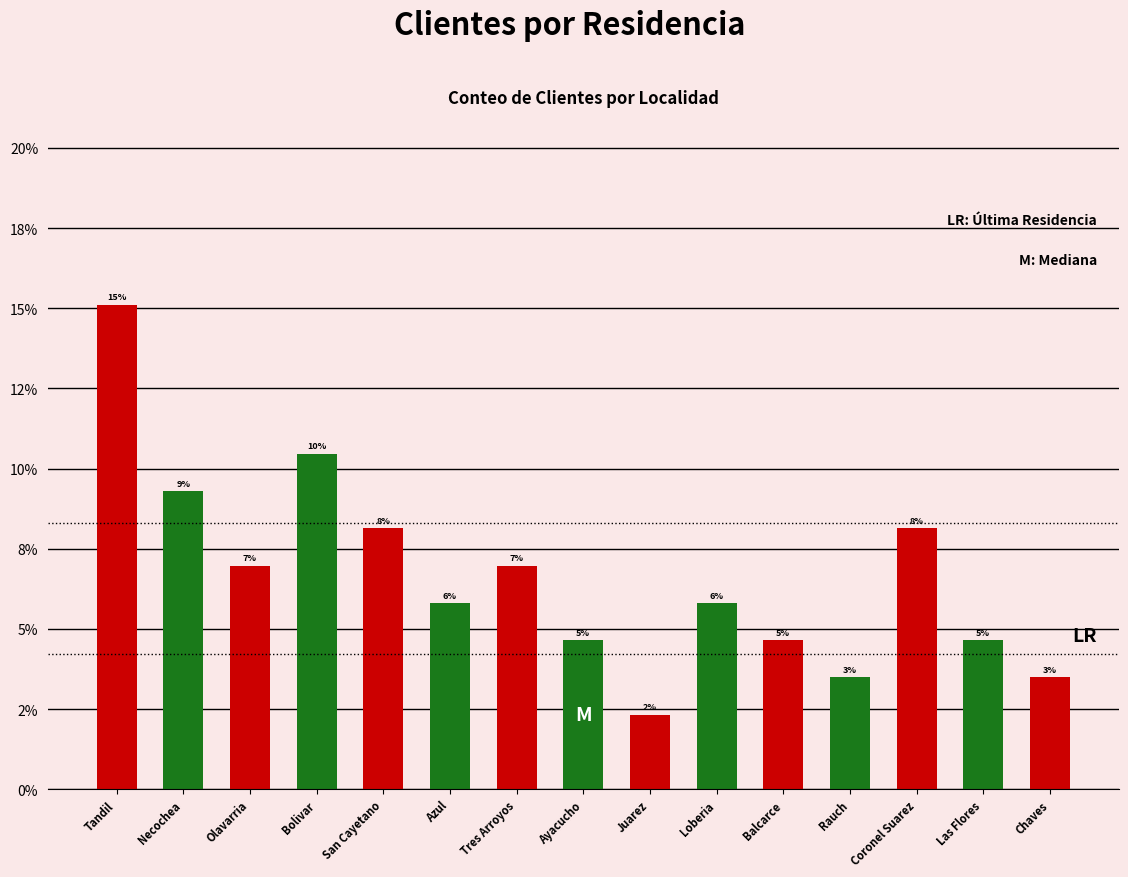

The chart shows a value of 8.0 at Ayacucho. True or false?

False